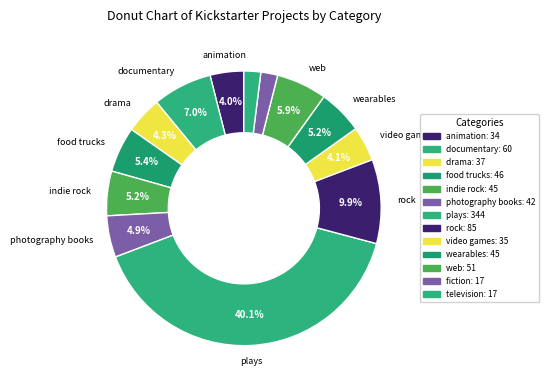

Combined, do fiction and video games account for over 50%?

No